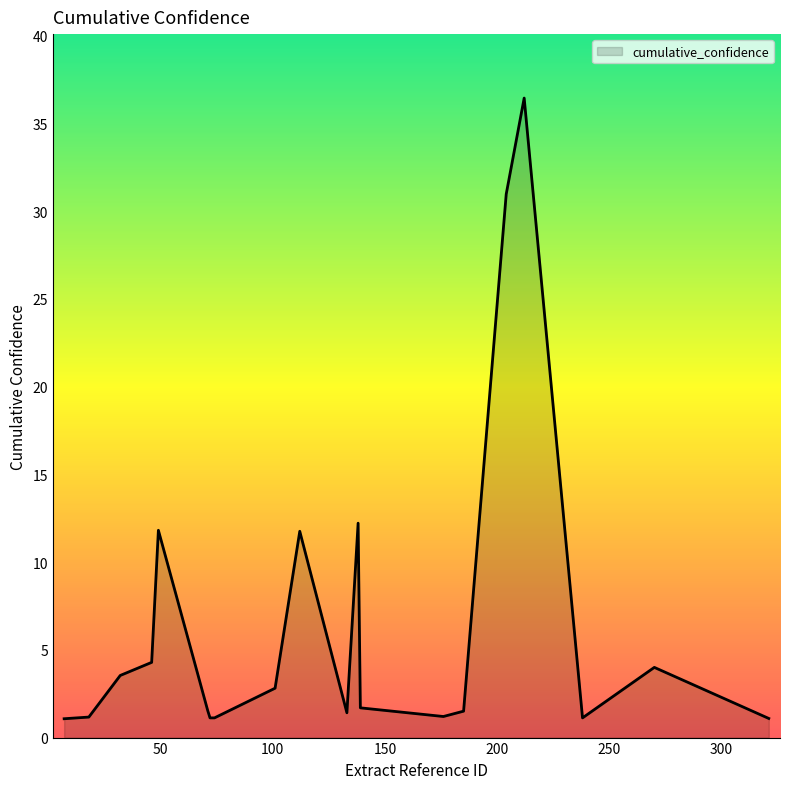

What is the smallest value displayed?

1.1